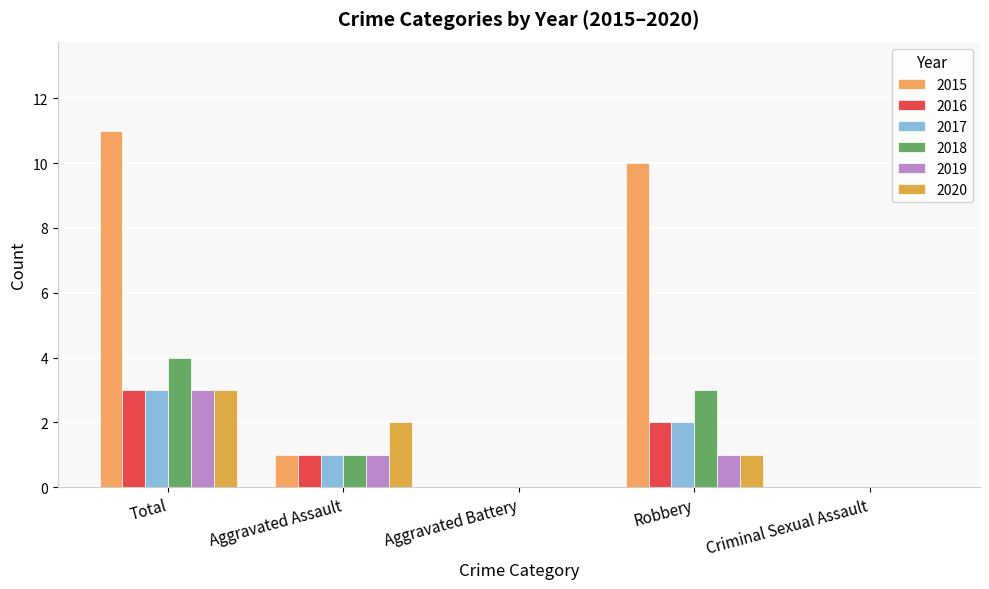

What are all the series names shown in the legend?

2015, 2016, 2017, 2018, 2019, 2020